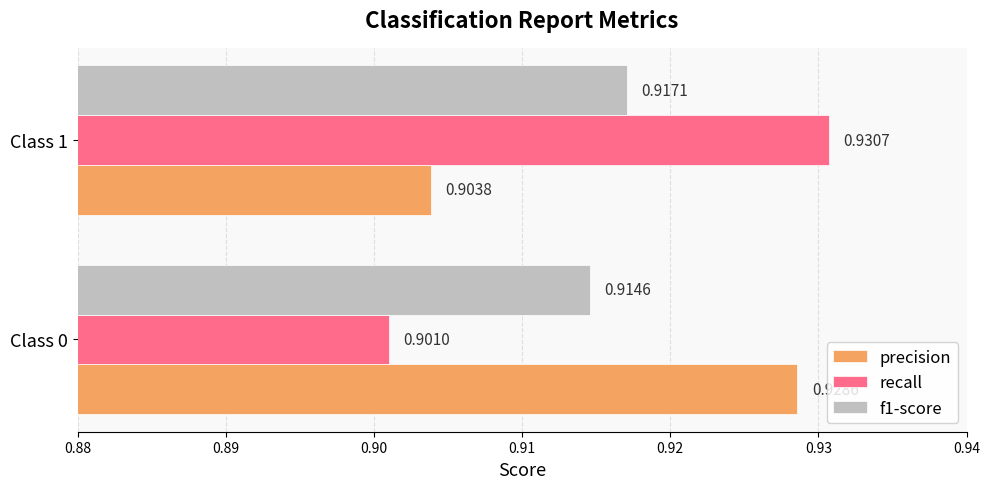

Which series has the largest total across all categories?

precision